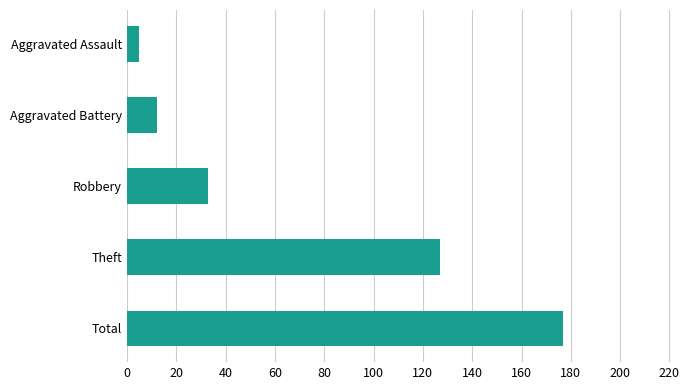

True or false: the data shows 19 at Aggravated Battery.

False